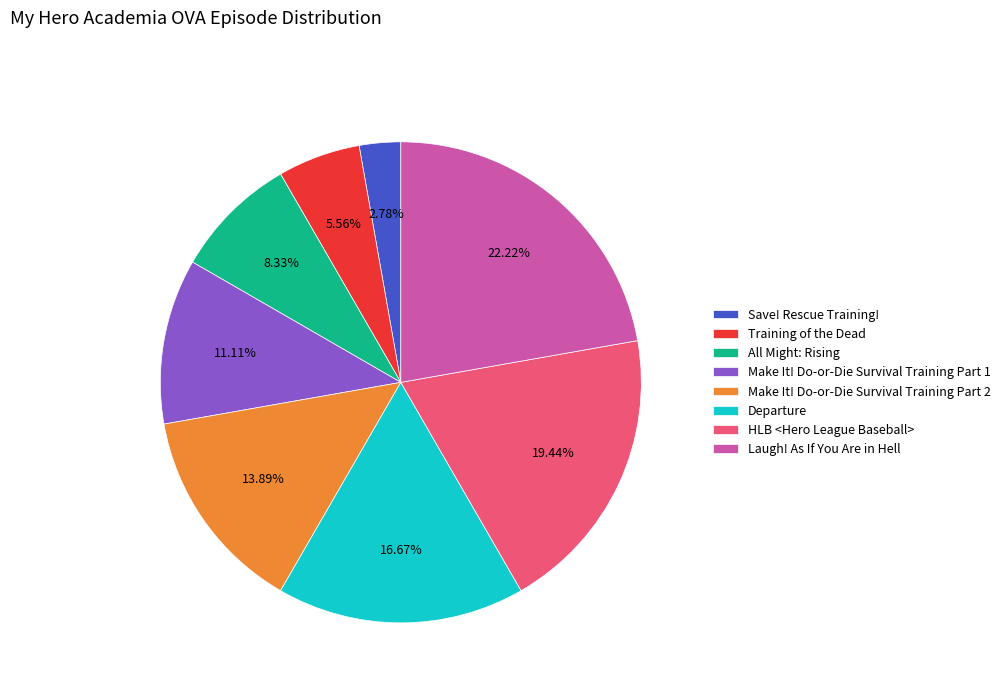

To the nearest percent, what is the average slice percentage?

12%